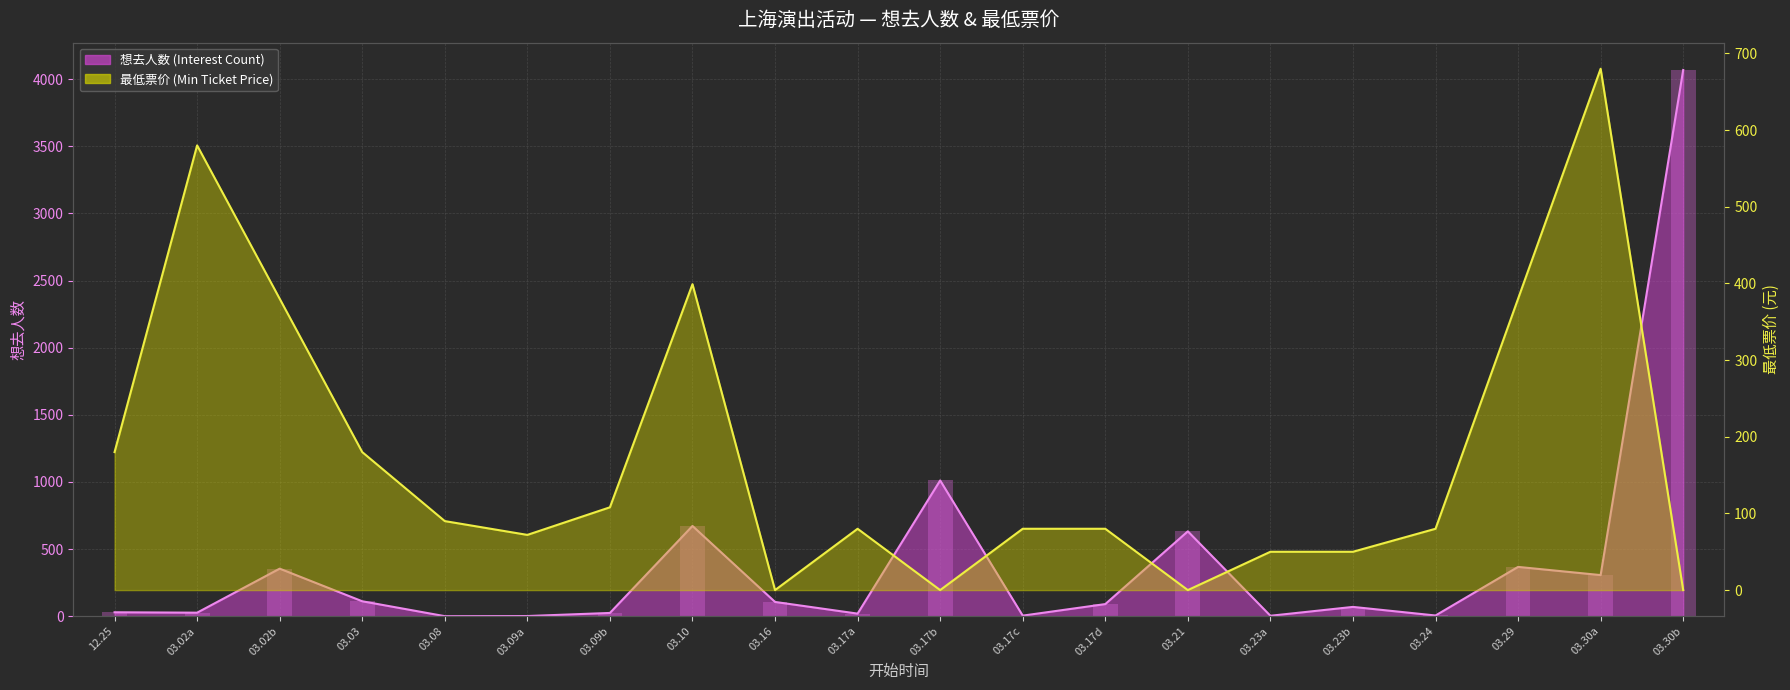

True or false: 最低票价 (Min Ticket Price) has a value of 680 at 03.30a.

True